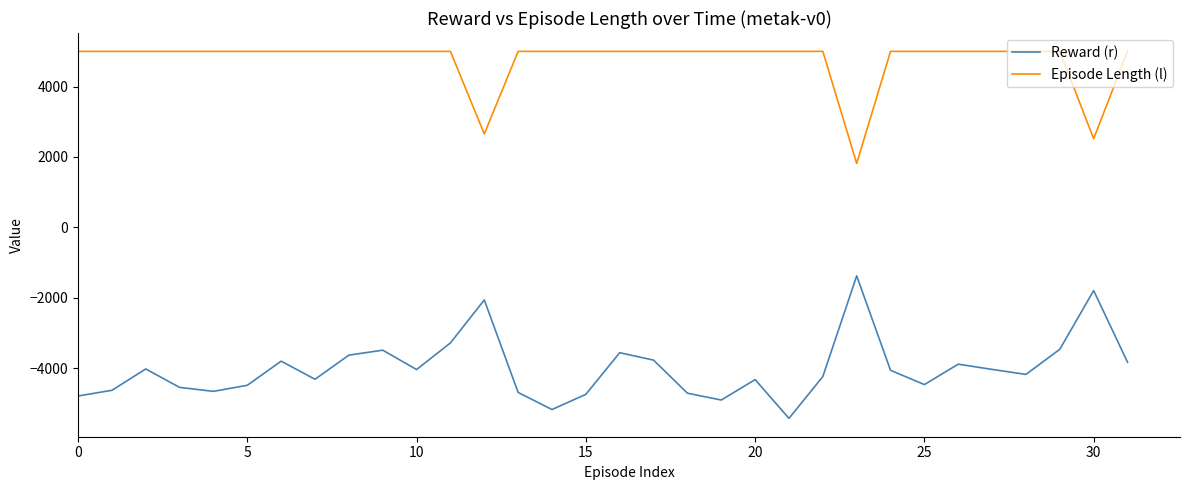

List the series in order of their peak value, highest first.

Episode Length (l), Reward (r)